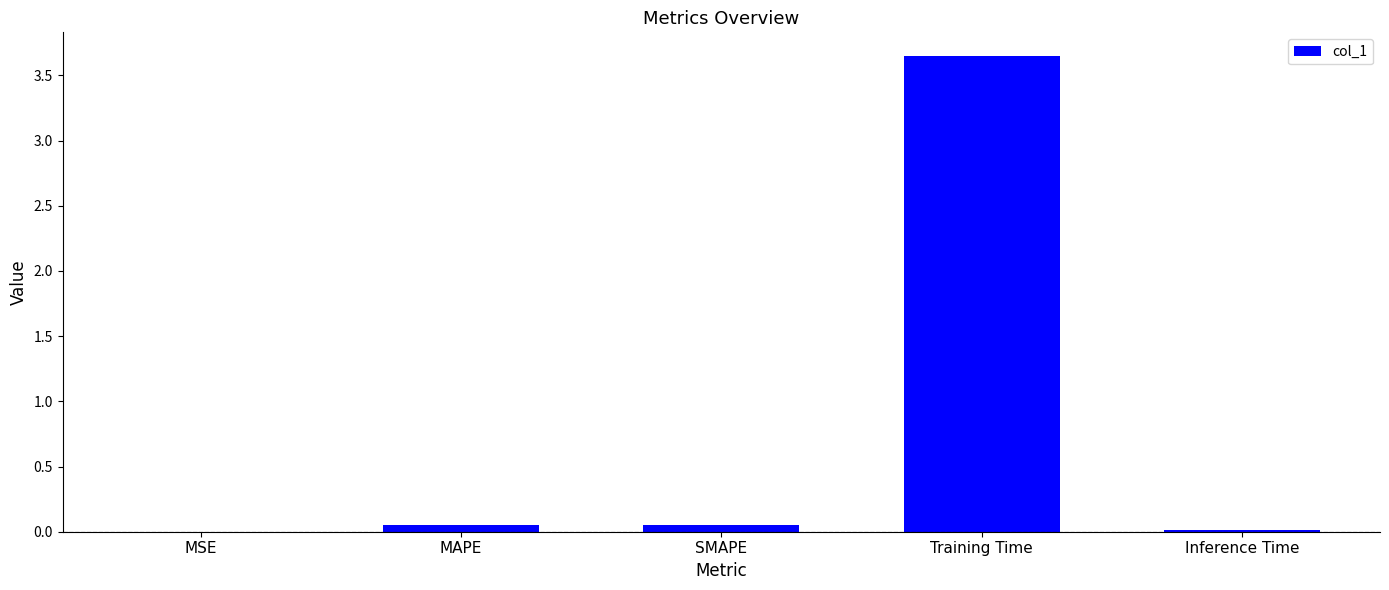

What is the sum of all values?

3.8